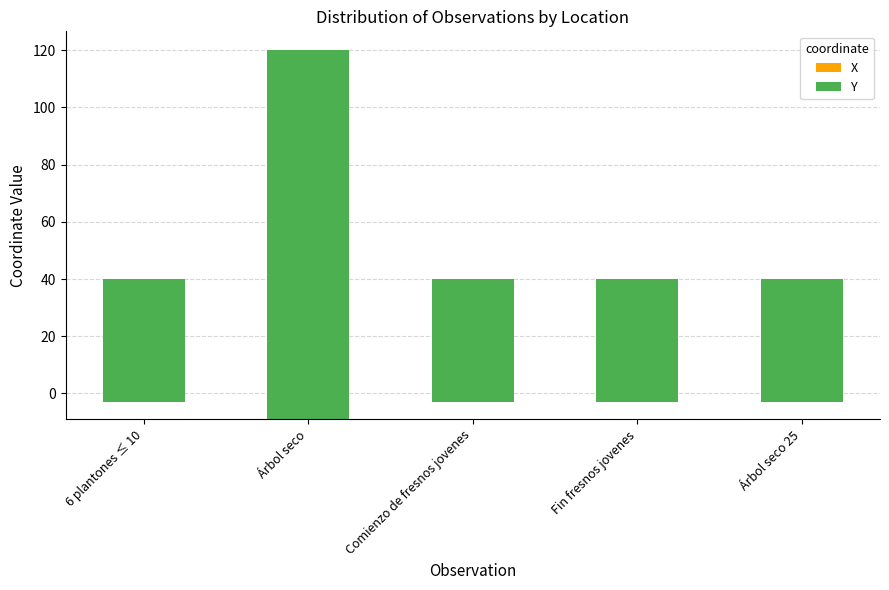

What is the difference between the maximum and minimum values in the X series?

6.0